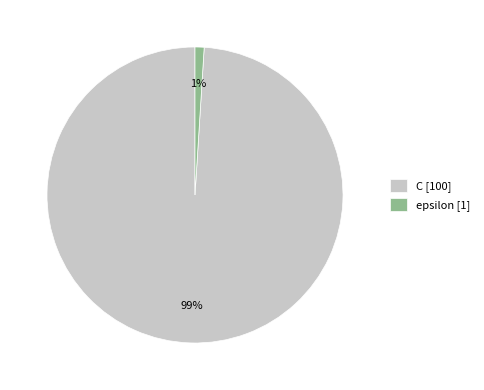

Which slice is the largest?

C